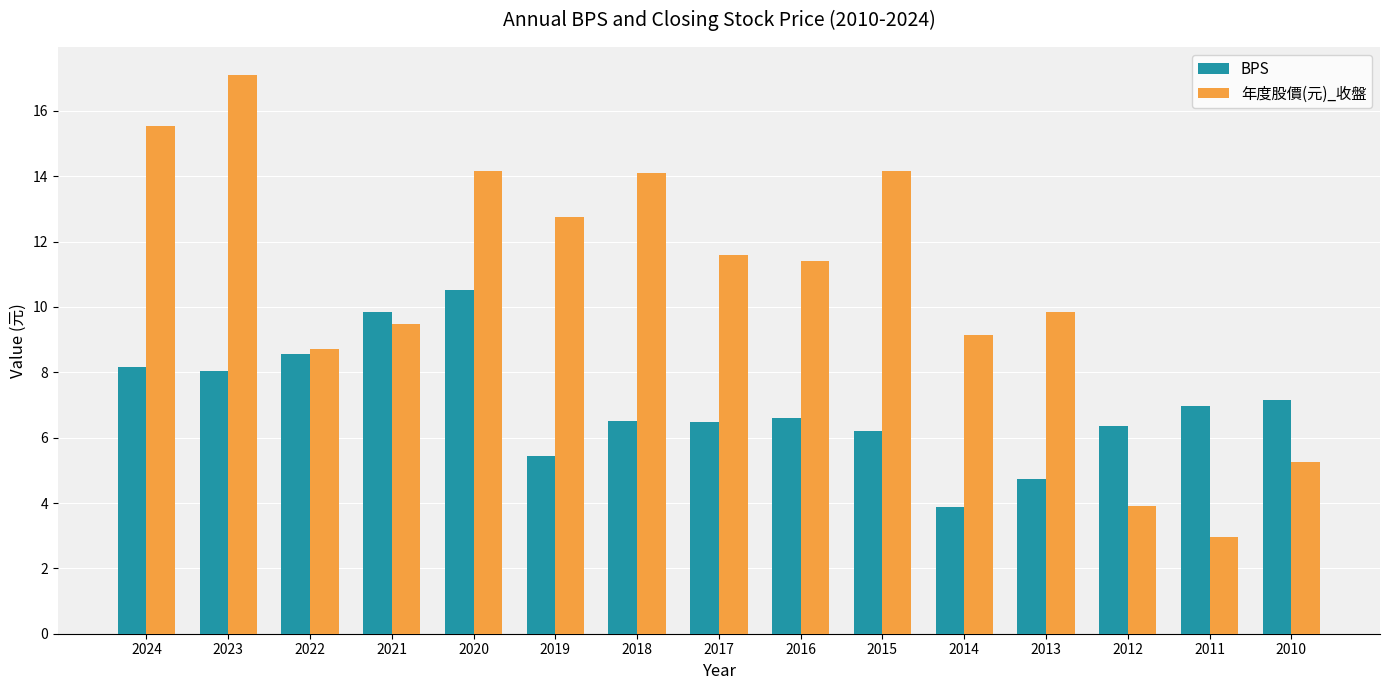

What is the difference between the maximum and minimum values in the BPS series?

6.6